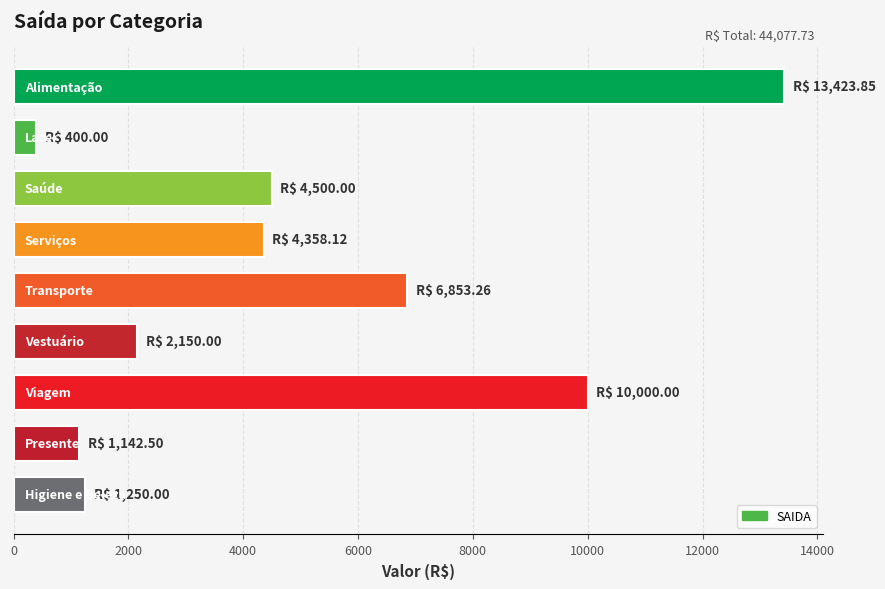

What is the maximum value shown in the chart?

13423.9